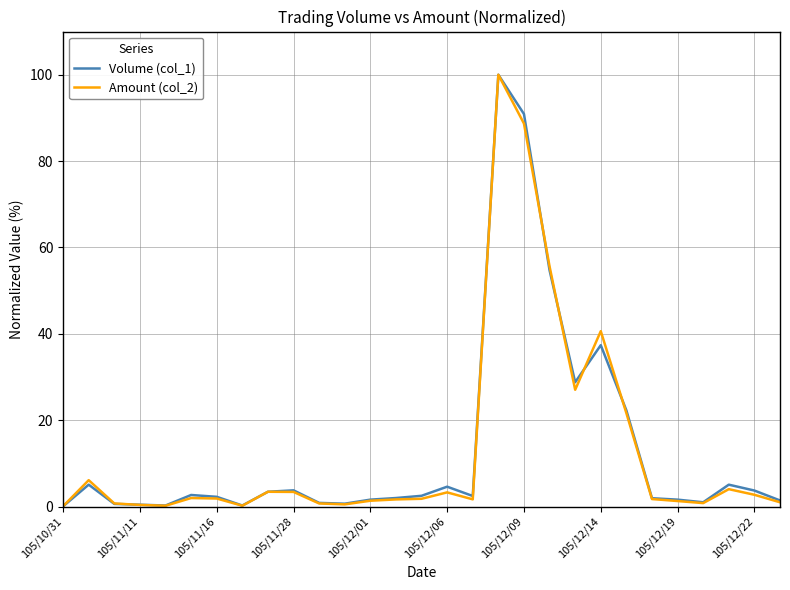

What is the maximum value shown in the chart?

100.0